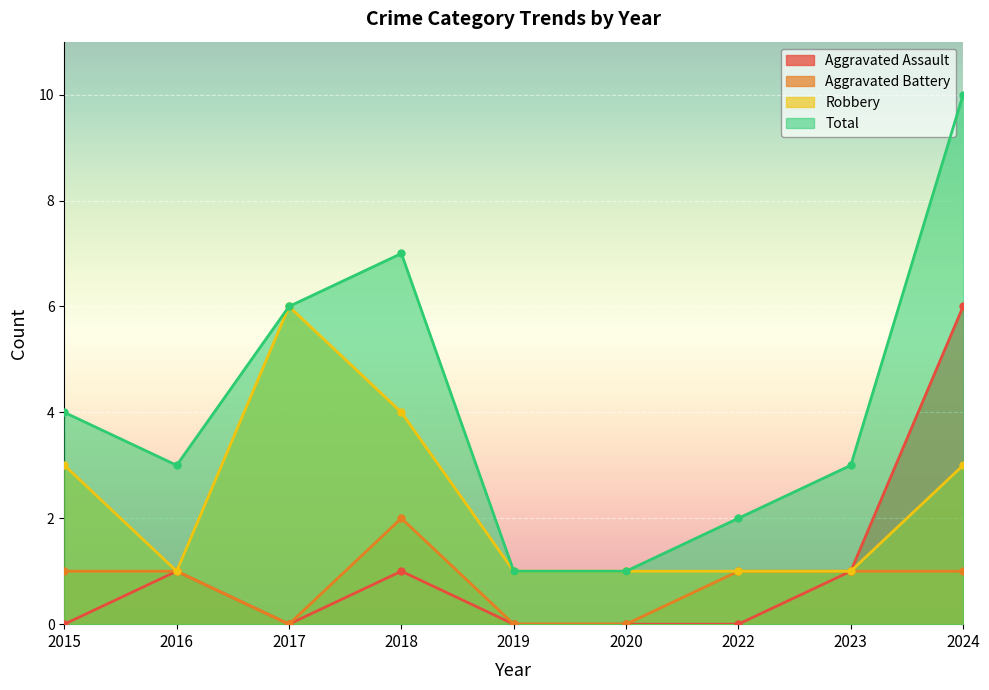

How many lines are shown in the chart?

4